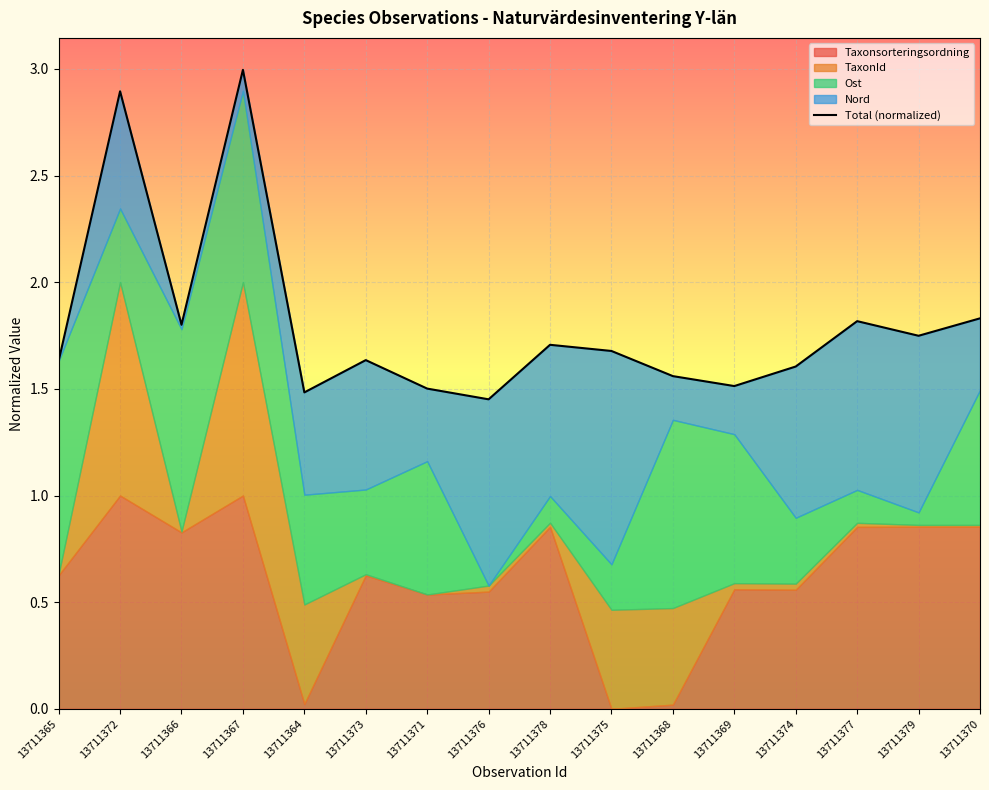

The value at 13711371 is 2.7. True or false?

False